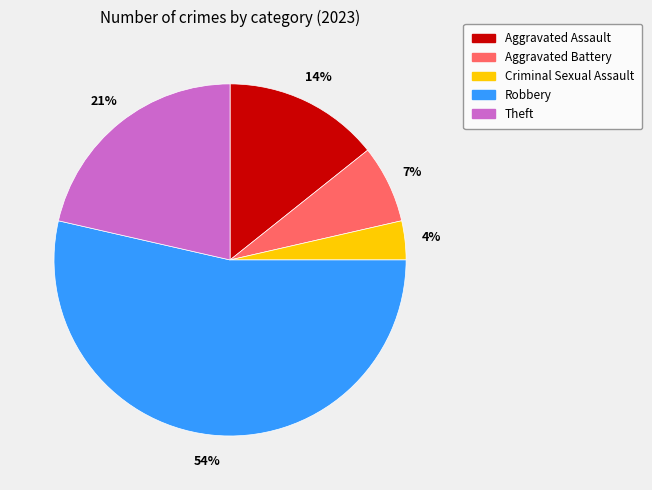

Is it true that Aggravated Battery is 7% of the pie?

True